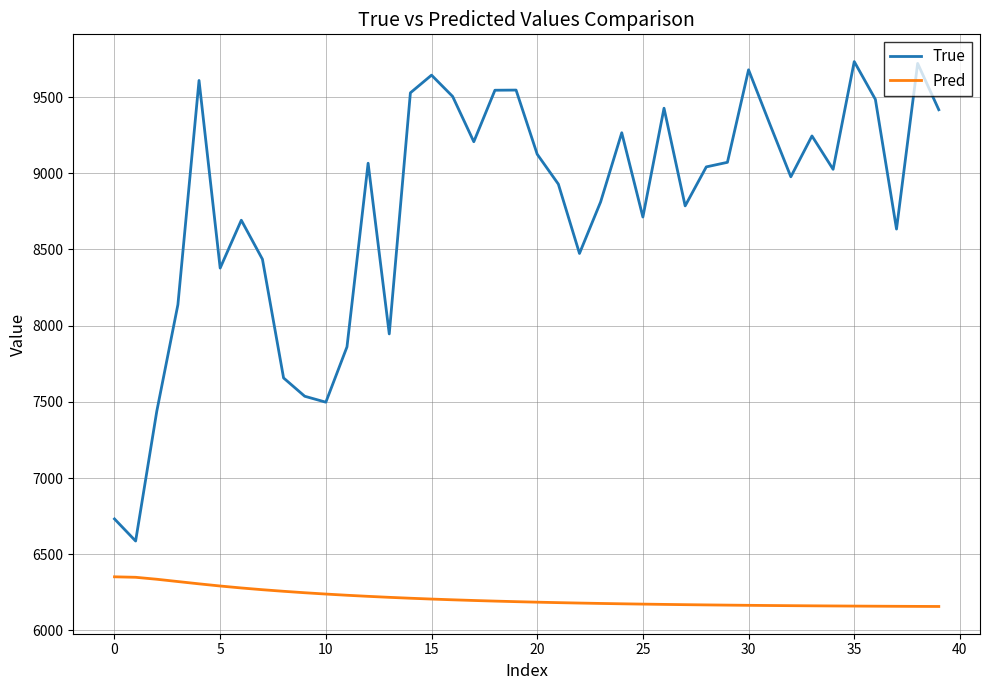

What is the difference between the maximum and minimum values in the True series?

3146.0